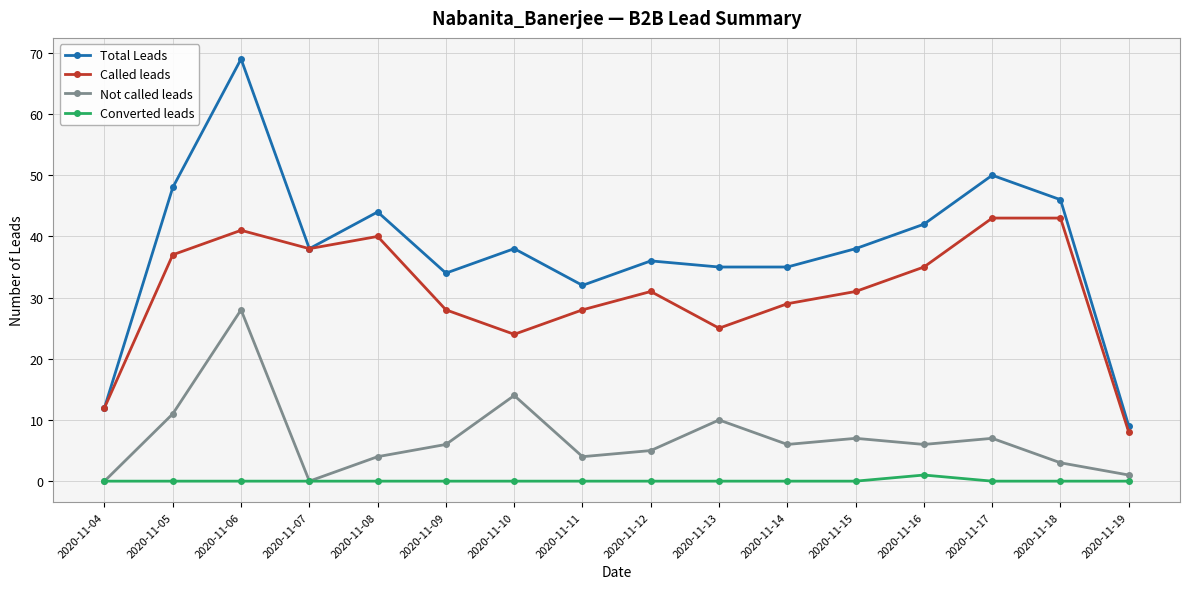

Read the Not called leads value at 2020-11-12, to the nearest 5.

5